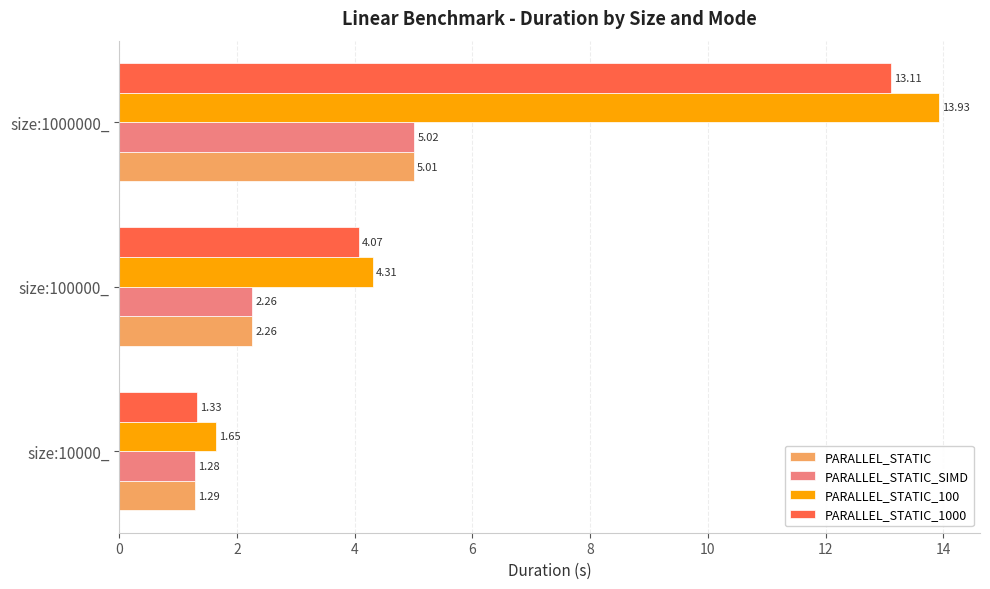

Which series has the widest spread of values?

PARALLEL_STATIC_100